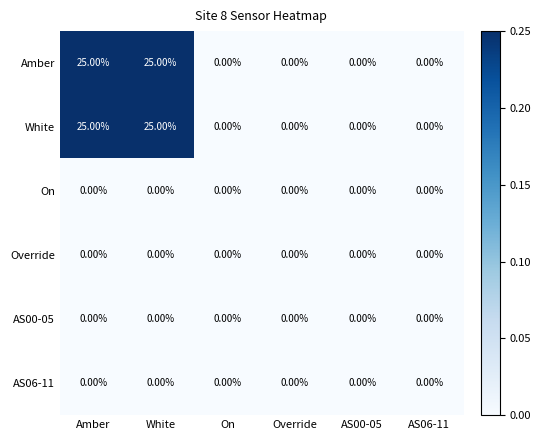

What is the difference between the second highest and second lowest values in the White series?

25